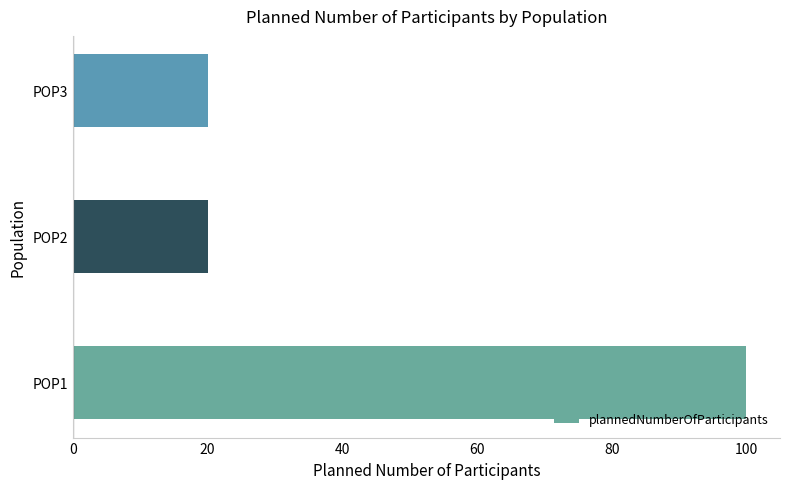

What is the smallest value displayed?

20